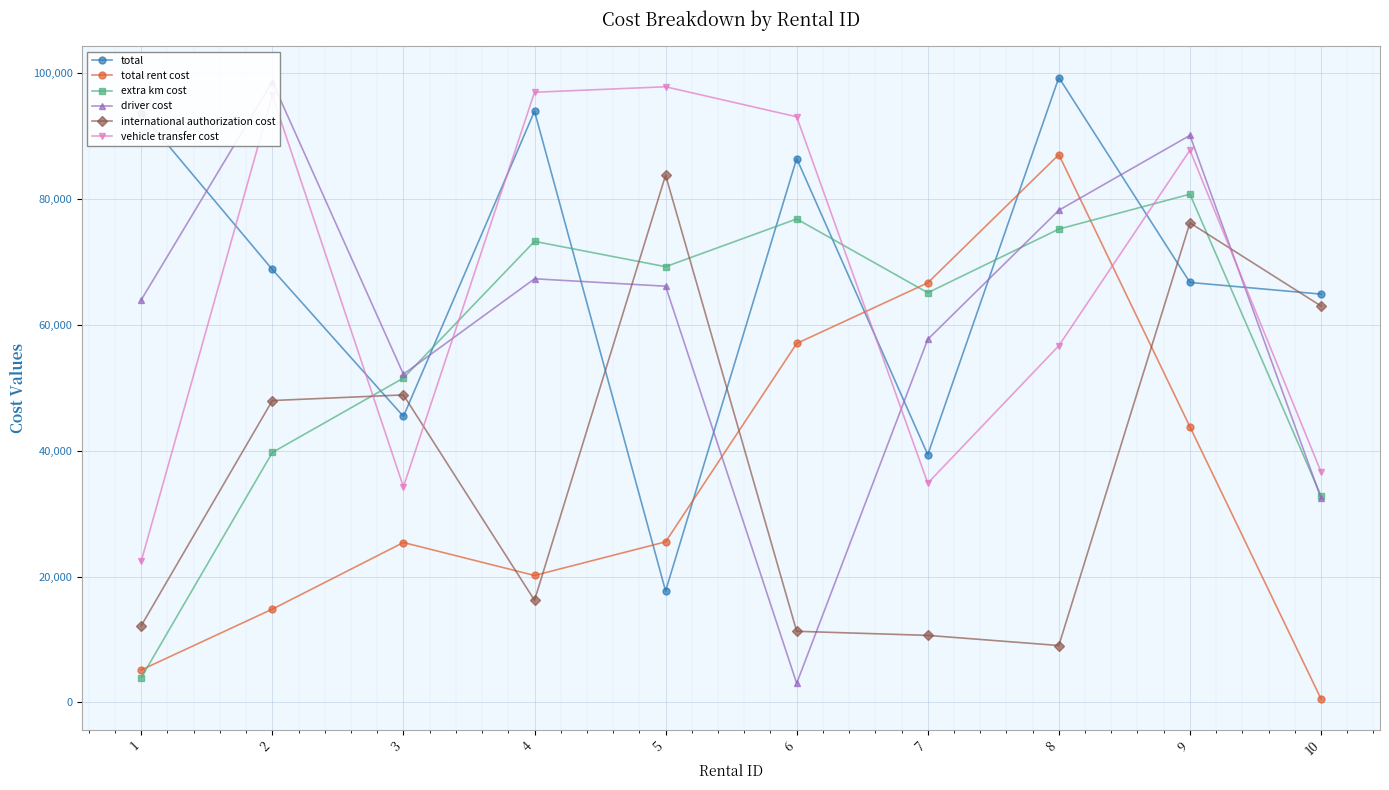

What is the value of the extra km cost point at the 10th from the left?

32838